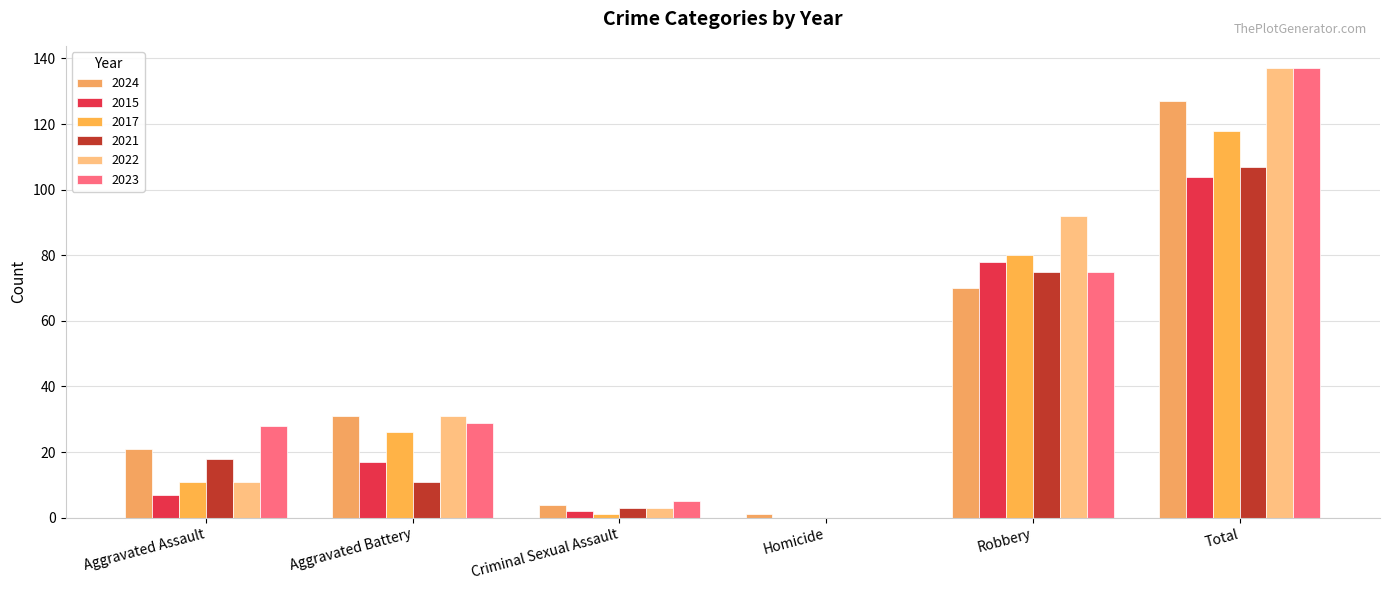

How many groups of bars are there?

6